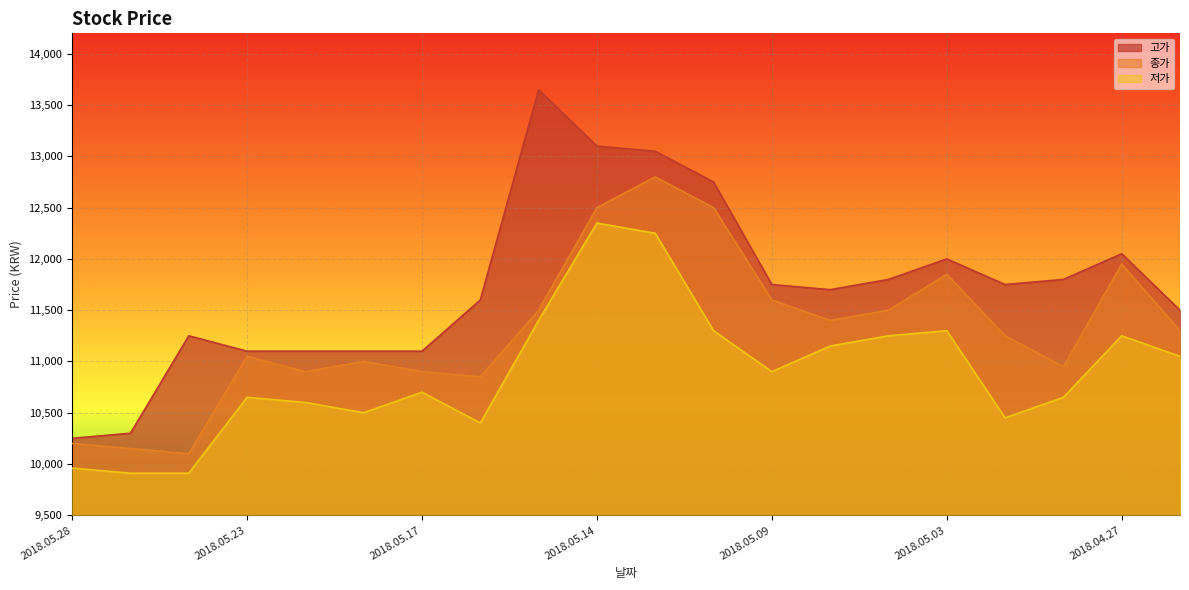

List the series in order of their peak value, highest first.

고가, 종가, 저가